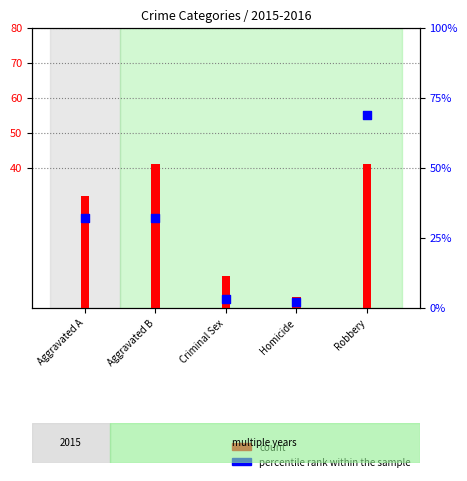

Which series has the widest spread of Y values?

percentile rank within the sample